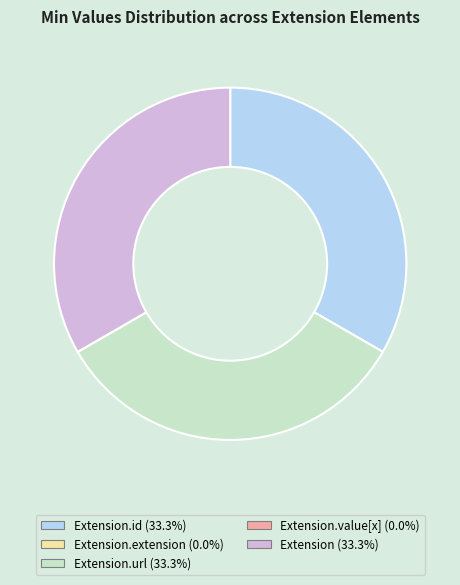

Does any single category account for the majority?

No